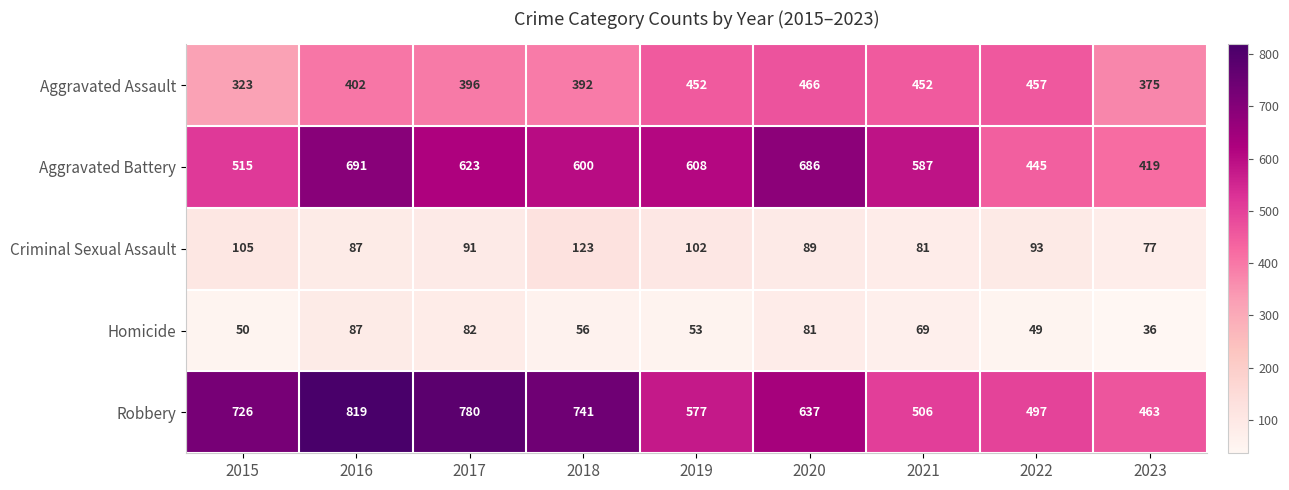

At which category does the chart reach its peak across all series?

2016